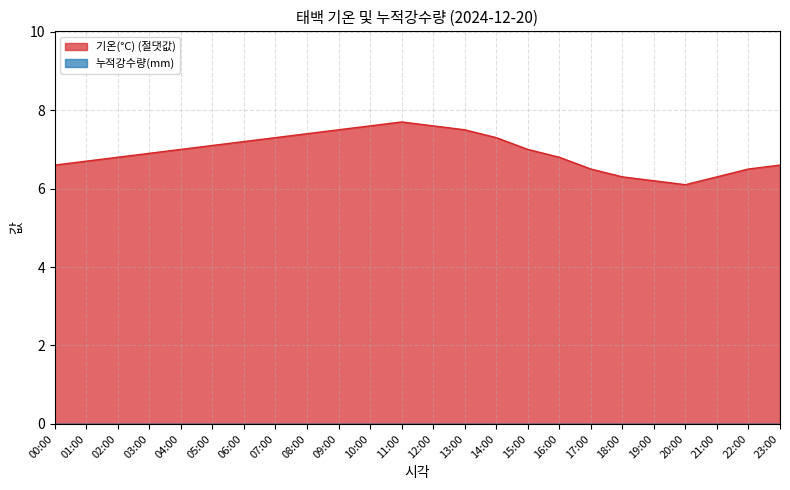

What is the value of the 8th point from the left?

7.3